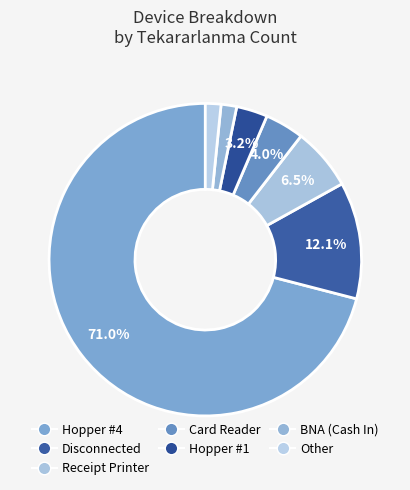

How many segments does this pie chart have?

7